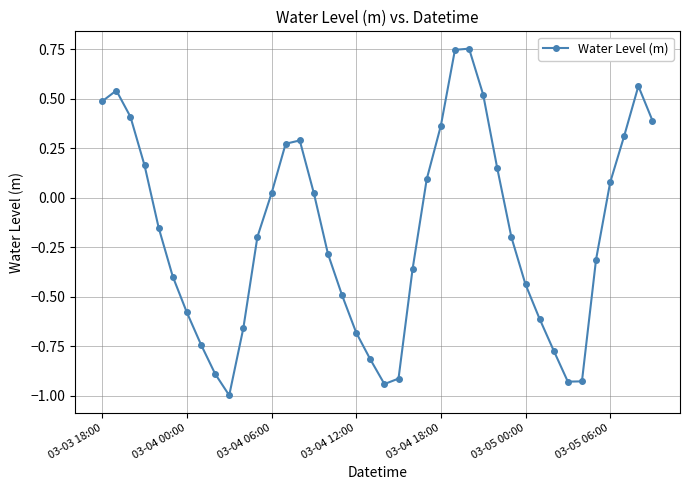

How many categories are shown in the chart?

40